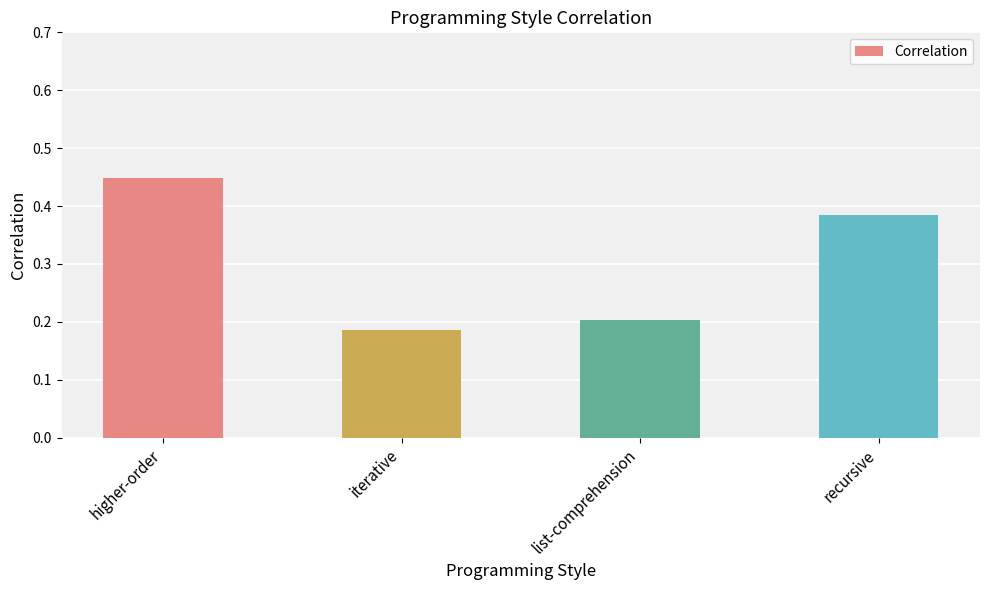

The value at list-comprehension is 0.0. True or false?

False